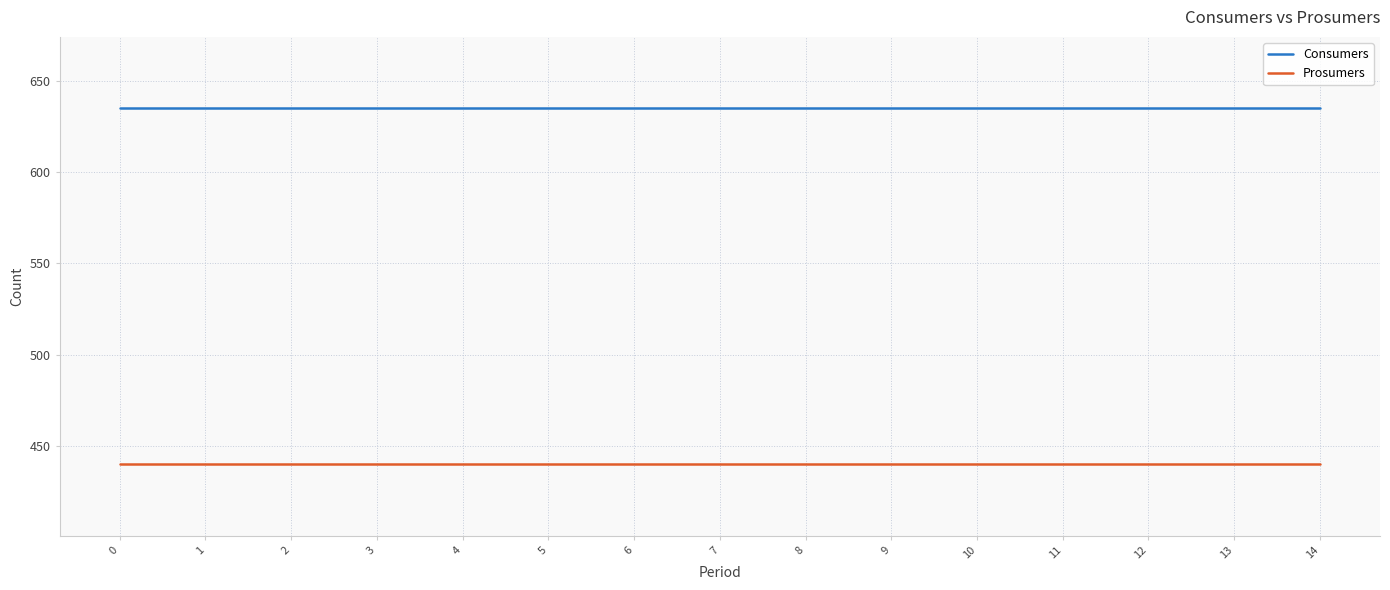

Reading left to right, transcribe all the data shown in this chart.

Consumers: 635	635	635	635	635	635	635	635	635	635	635	635	635	635	635
Prosumers: 440	440	440	440	440	440	440	440	440	440	440	440	440	440	440